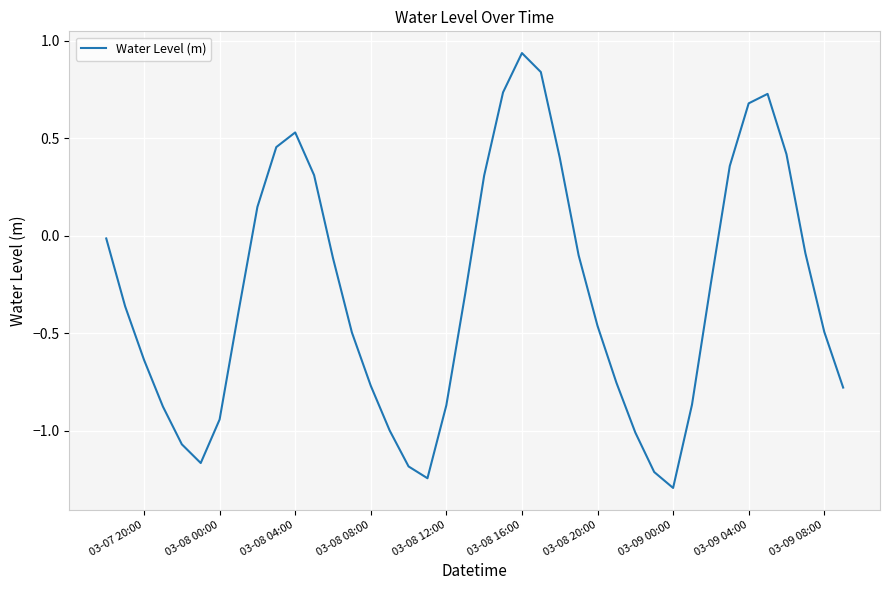

How many values are below zero?

27